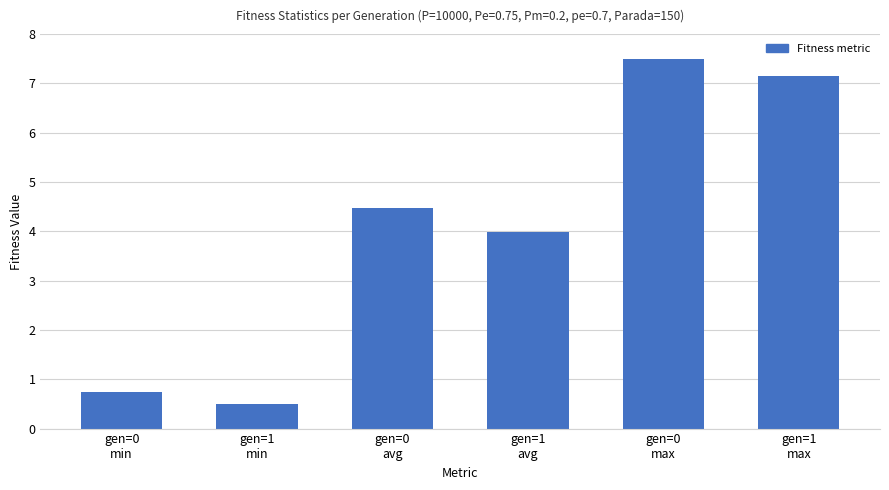

At which label does the data first exceed 4?

gen=0
avg